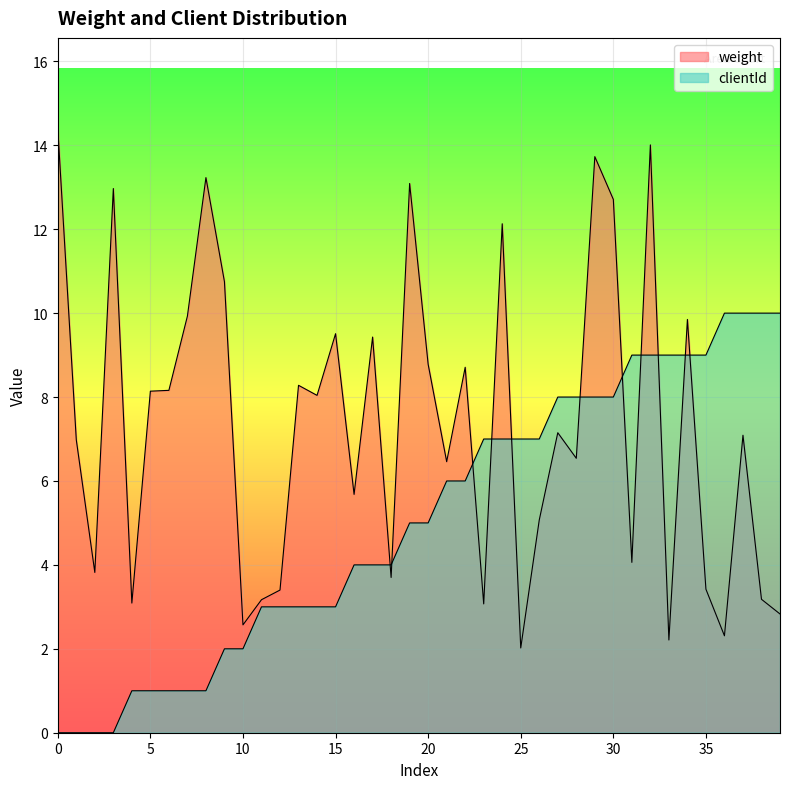

How many lines are shown in the chart?

2